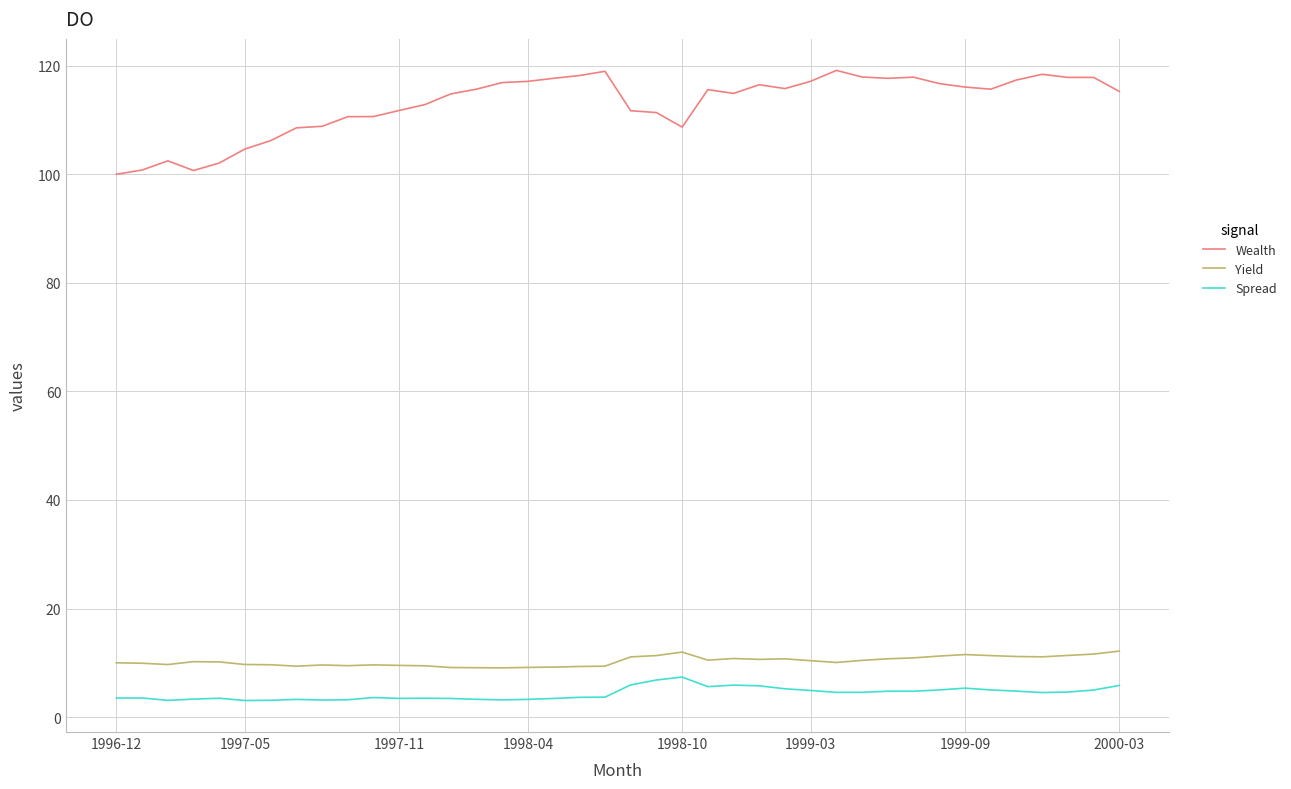

What is the greatest value displayed?

119.2